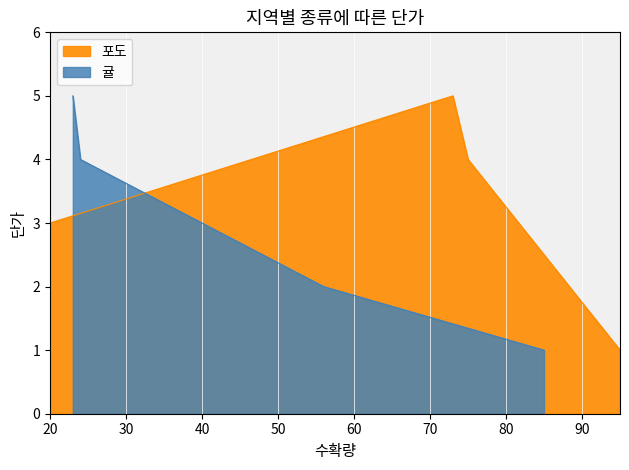

In 포도, how many points are higher than both neighbors (excluding endpoints)?

1